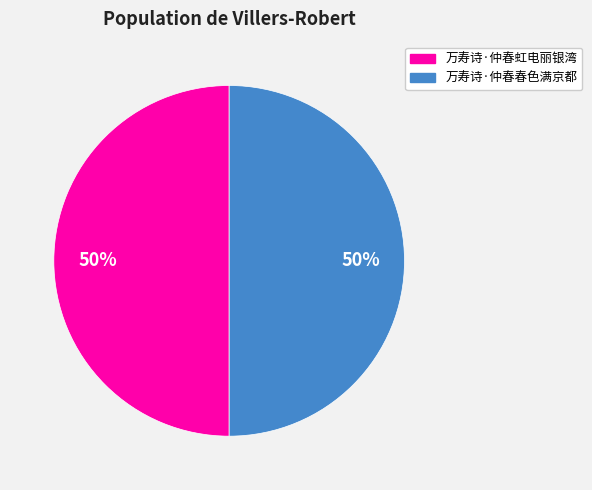

What is the ratio of the value at 万寿诗·仲春虹电丽银湾 to the value at 万寿诗·仲春春色满京都?

1.0